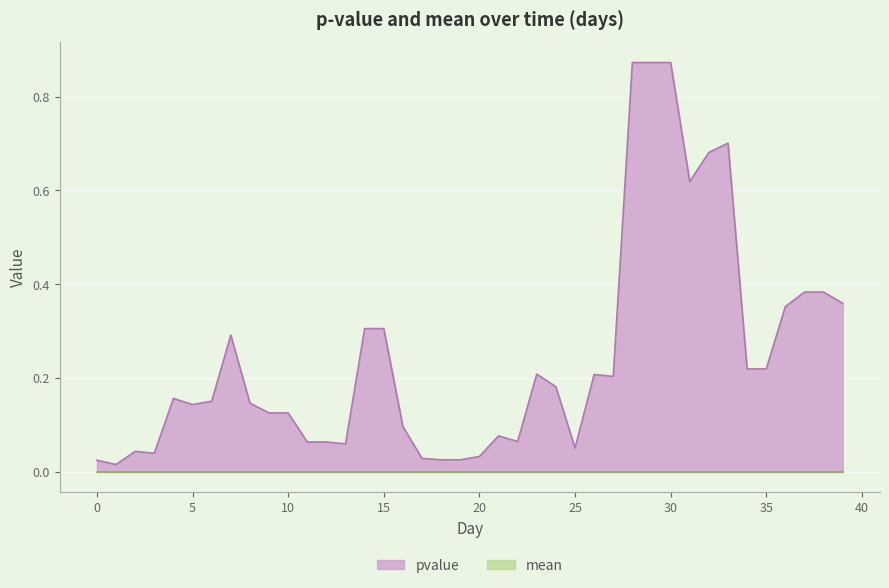

Rank the categories by value from highest to lowest.

28, 29, 30, 33, 32, 31, 37, 38, 39, 36, 14, 15, 7, 34, 35, 23, 26, 27, 24, 4, 6, 8, 5, 9, 10, 16, 21, 22, 11, 12, 13, 25, 2, 3, 20, 17, 18, 19, 0, 1